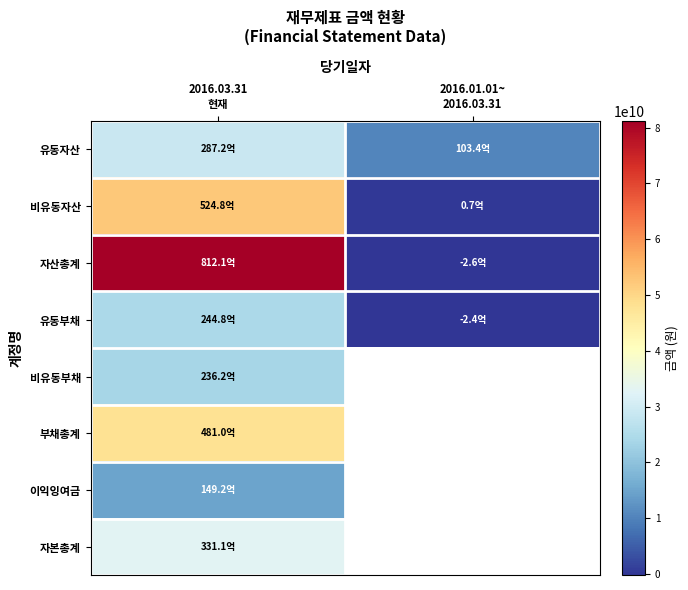

Which series has the largest range (max minus min)?

자산총계